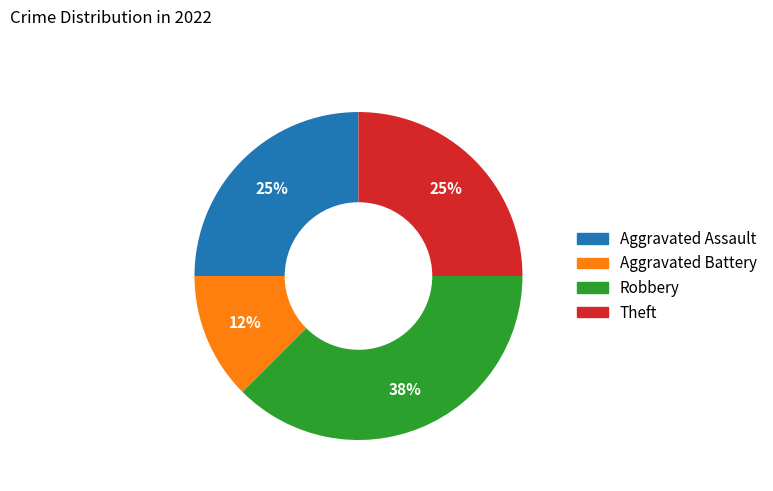

To the nearest percent, what percentage of the pie is Theft?

25%